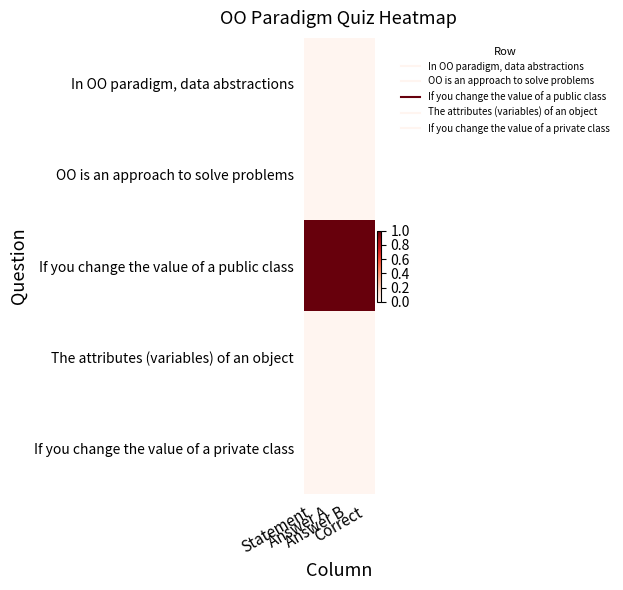

Rank the series at Statement from lowest to highest value.

In OO paradigm, data abstractions, OO is an approach to solve problems, The attributes (variables) of an object, If you change the value of a private class, If you change the value of a public class